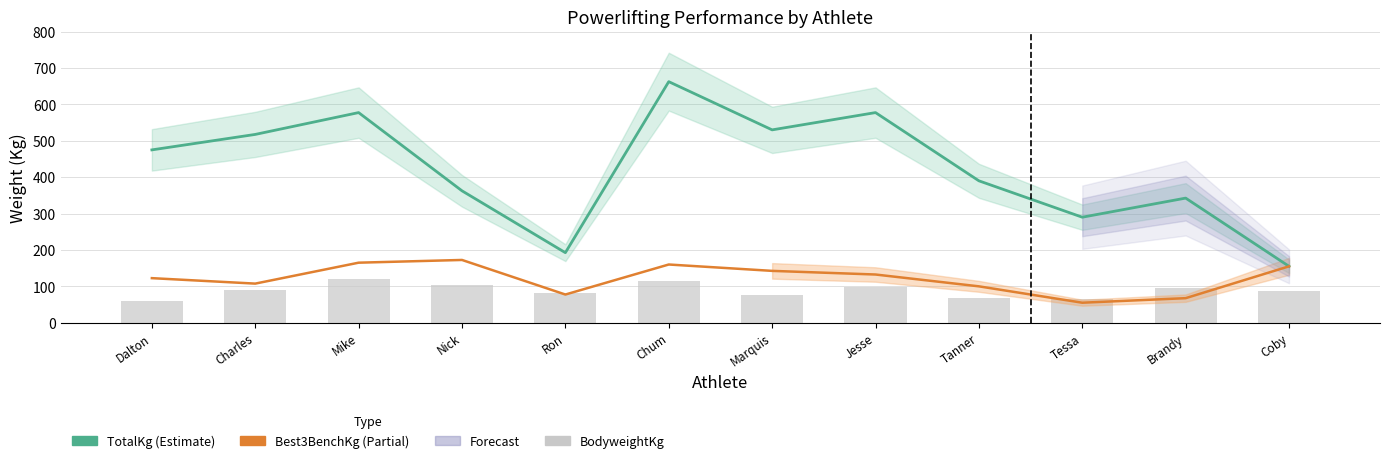

What value does the TotalKg series have at Brandy?

342.5